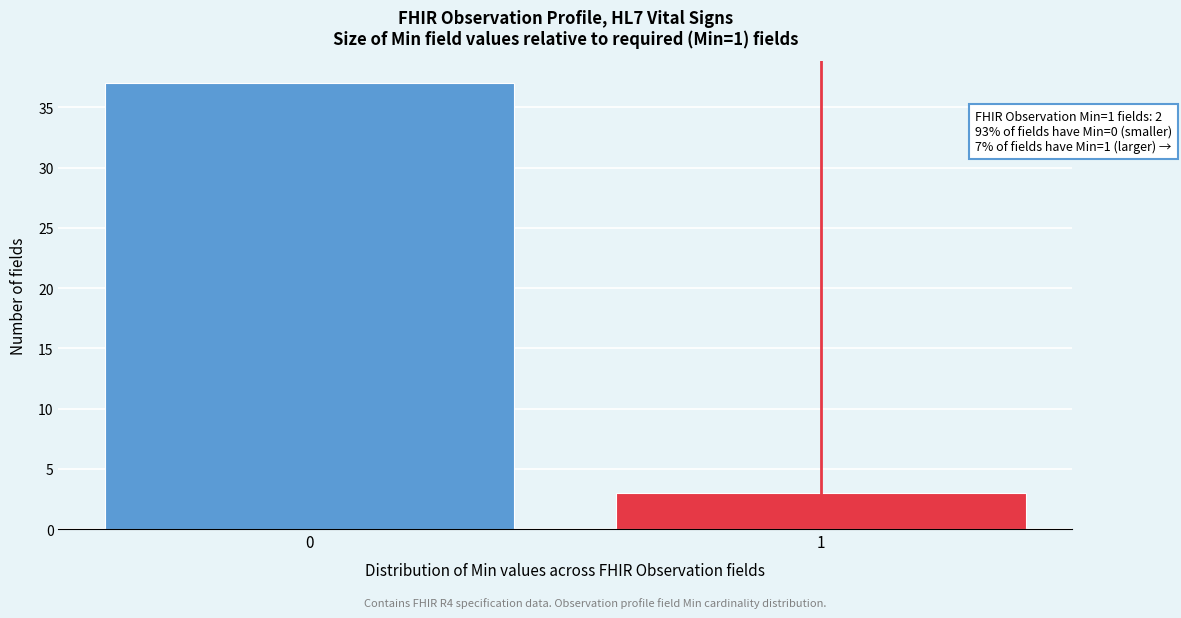

Reading left to right, what are all the values shown in this chart?

0=37	1=3